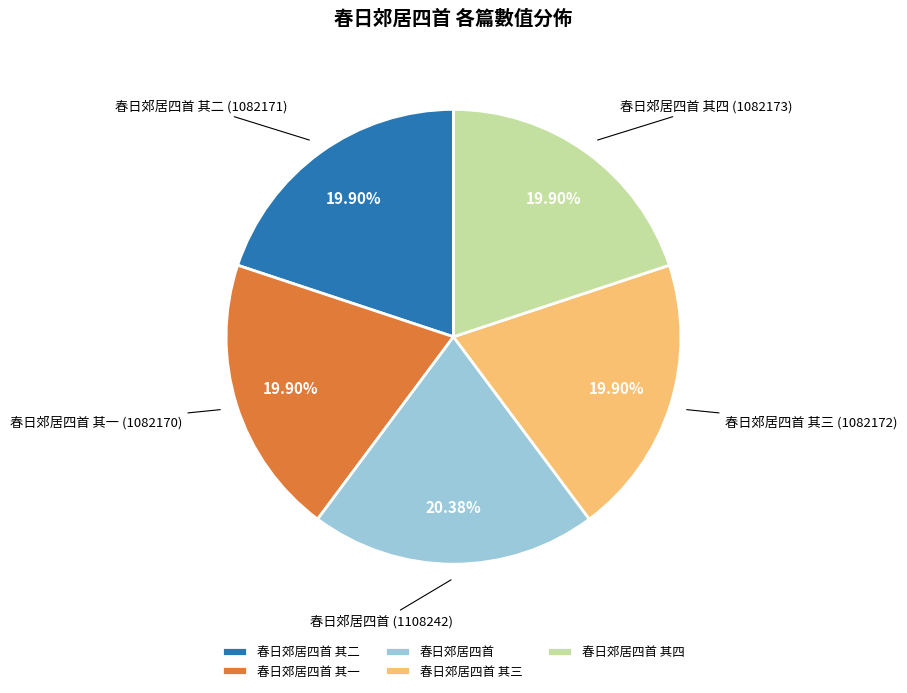

To the nearest percent, what portion does 春日郊居四首 其二 represent?

20%